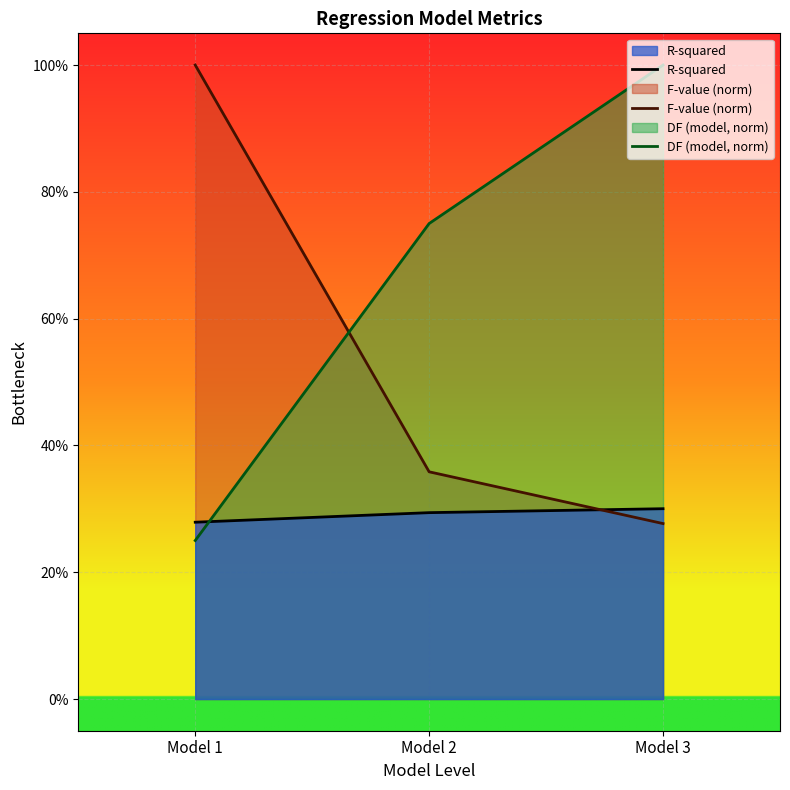

Reading left to right, transcribe all the data shown in this chart.

R-squared: Model 1=0.3	Model 2=0.3	Model 3=0.3
F-value (norm): Model 1=1.0	Model 2=0.4	Model 3=0.3
DF (model, norm): Model 1=0.2	Model 2=0.8	Model 3=1.0